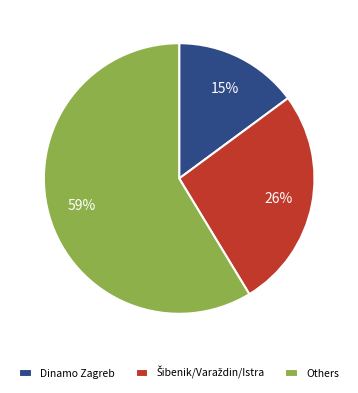

The Others slice represents 59% of the pie. True or false?

True